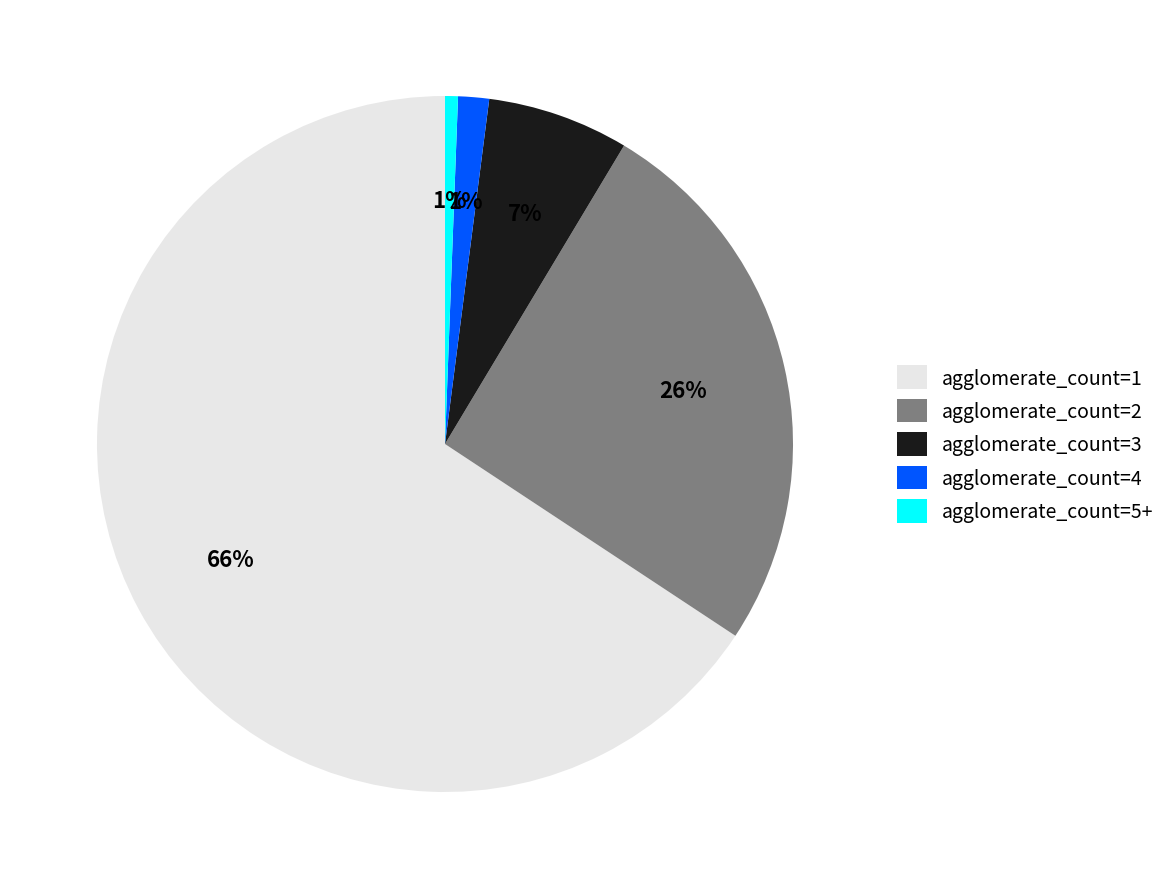

The agglomerate_count=2 slice represents 18% of the pie. True or false?

False